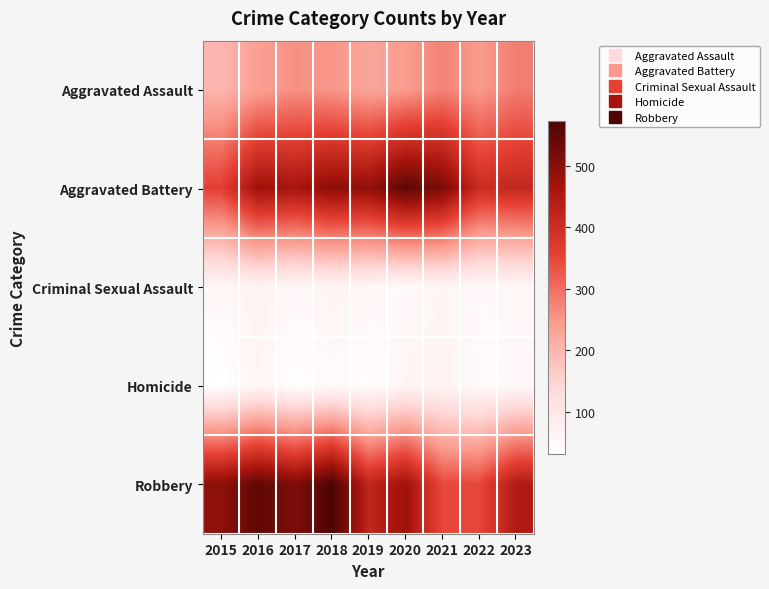

Reading left to right, list all the values displayed in this chart.

Aggravated Assault: 2015=200	2016=237	2017=259	2018=252	2019=227	2020=243	2021=276	2022=245	2023=283
Aggravated Battery: 2015=360	2016=476	2017=461	2018=496	2019=489	2020=553	2021=516	2022=405	2023=416
Criminal Sexual Assault: 2015=57	2016=66	2017=54	2018=63	2019=57	2020=48	2021=61	2022=51	2023=55
Homicide: 2015=31	2016=59	2017=36	2018=47	2019=39	2020=62	2021=65	2022=45	2023=53
Robbery: 2015=495	2016=549	2017=511	2018=574	2019=421	2020=475	2021=346	2022=350	2023=447